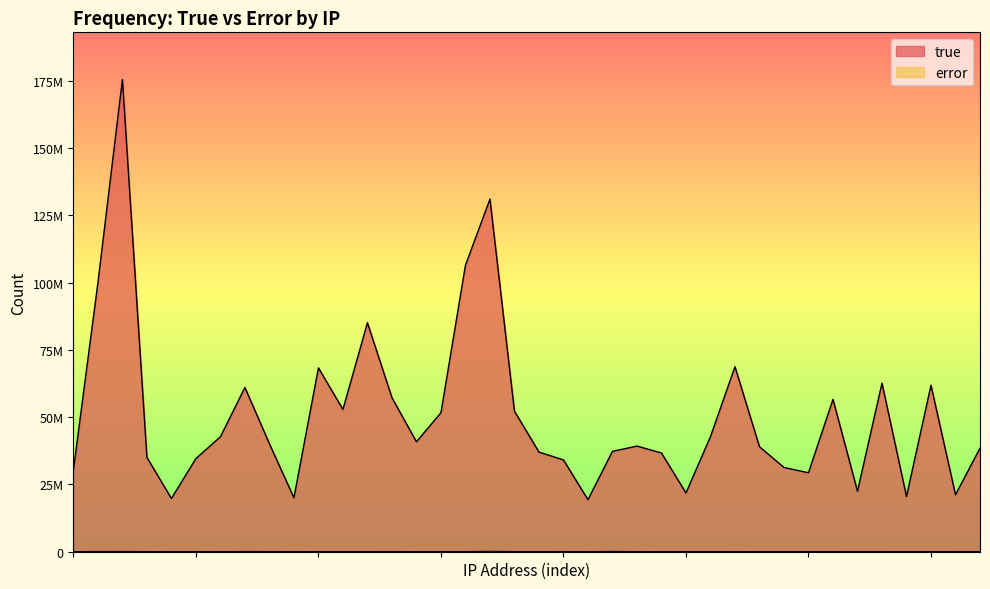

How many data points in true are less than 40087131?

19